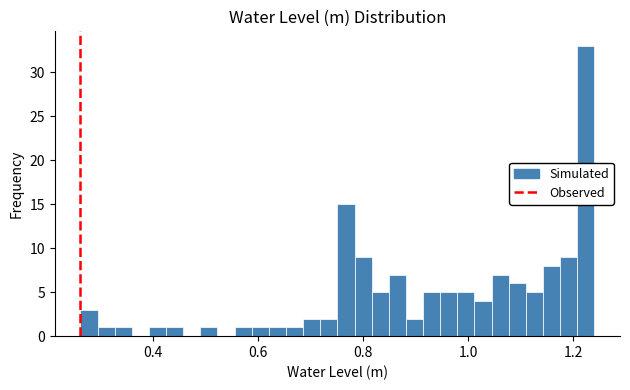

Around what value on the x-axis is the tallest bar? Give the approximate position of its centre, as read against the axis.

1.22